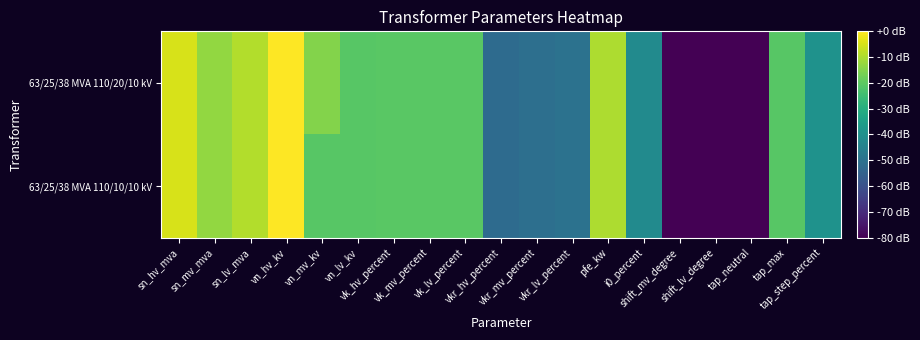

Which series has the largest total across all categories?

63/25/38 MVA 110/20/10 kV